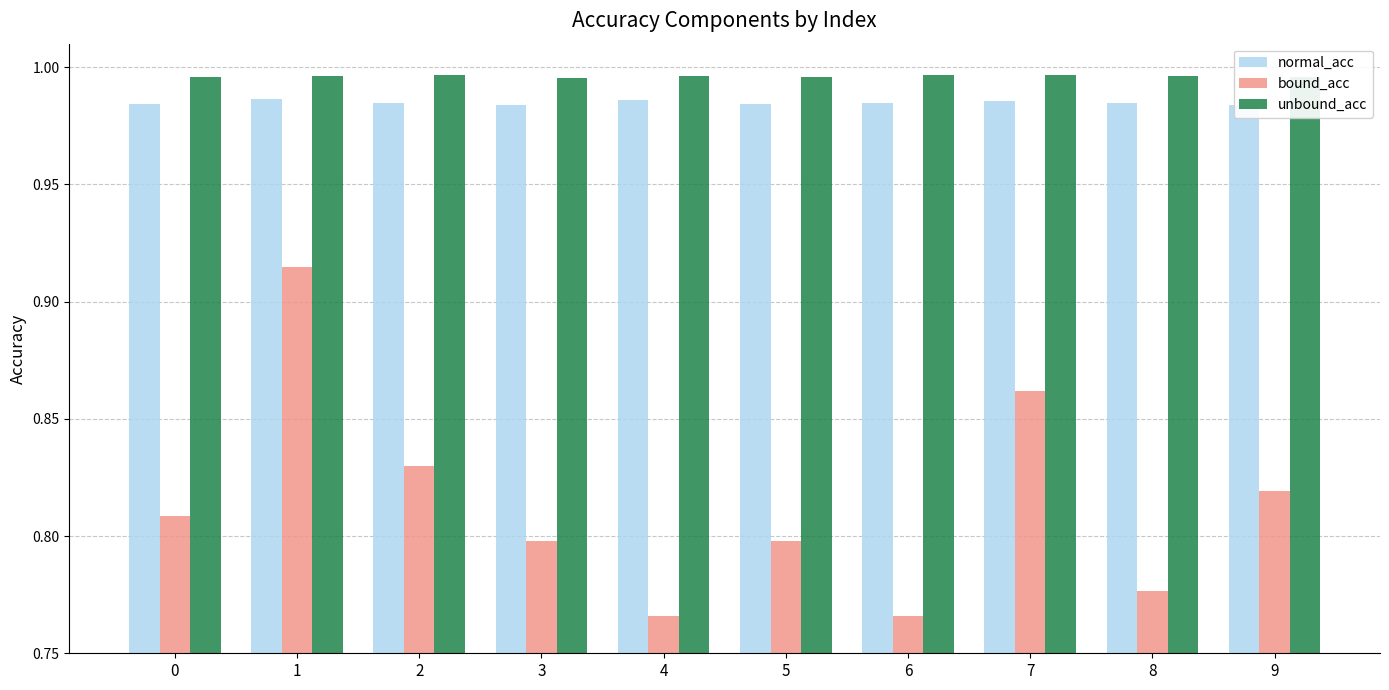

Rank the series at 2 from highest to lowest value.

unbound_acc, normal_acc, bound_acc